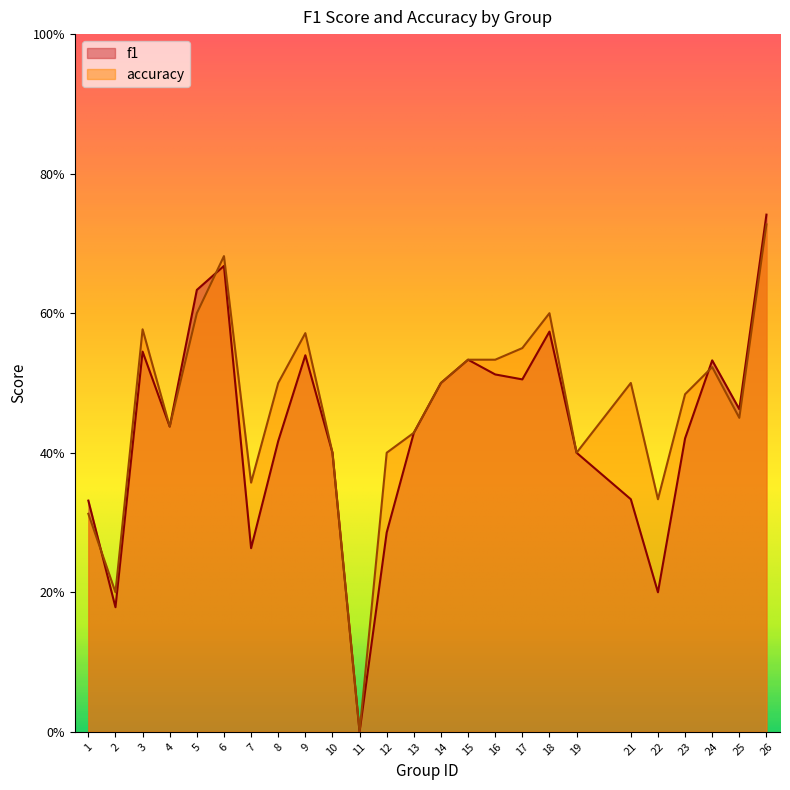

List the series in order of their peak value, lowest first.

accuracy, f1